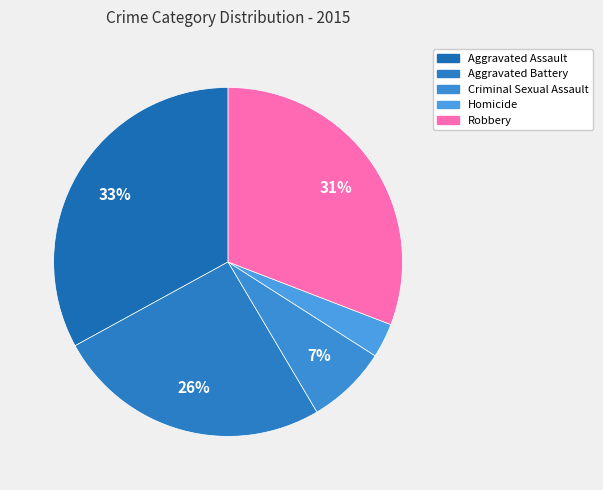

How many slices are in this pie chart?

5